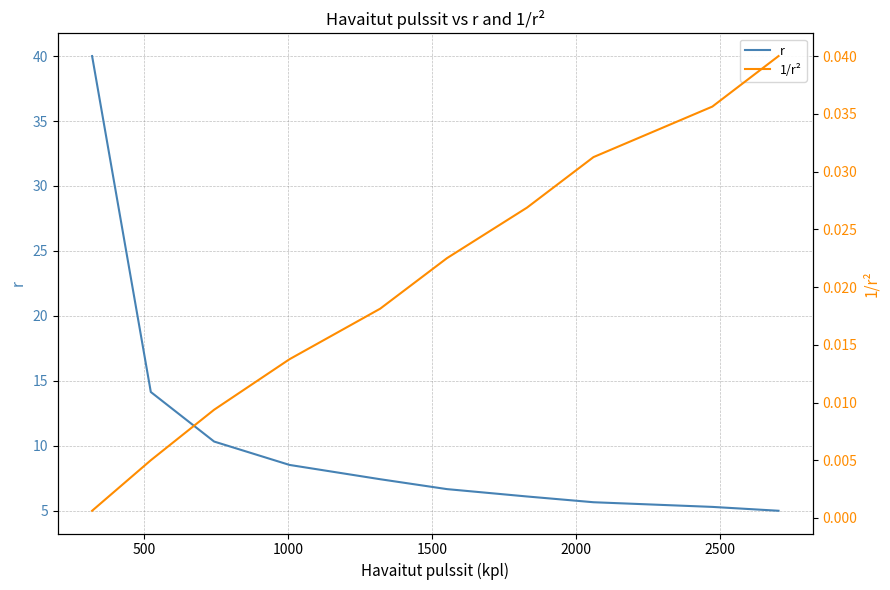

What are all the series names shown in the legend?

r, 1/r²